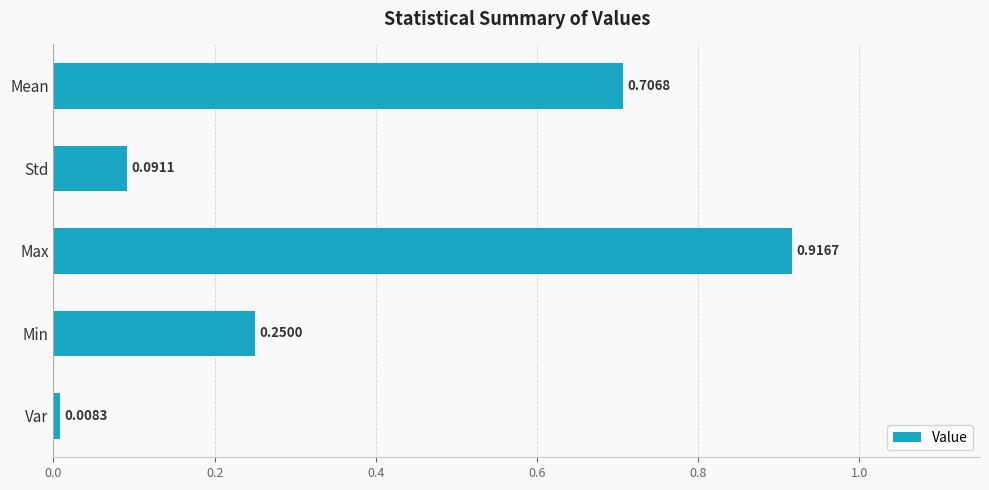

Between Var and Max, which is larger?

Max